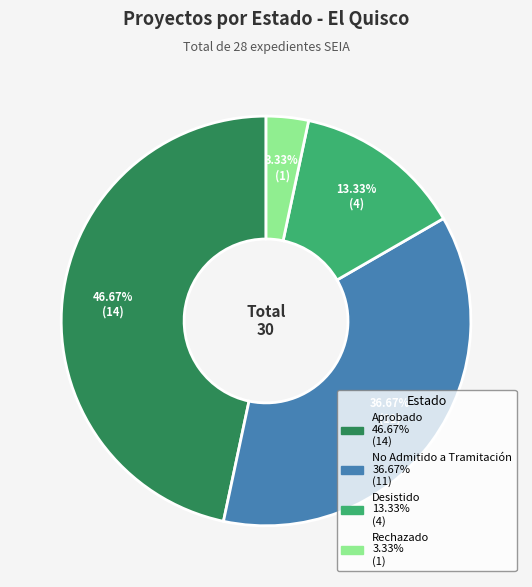

To the nearest percent, what is the average slice percentage?

25%